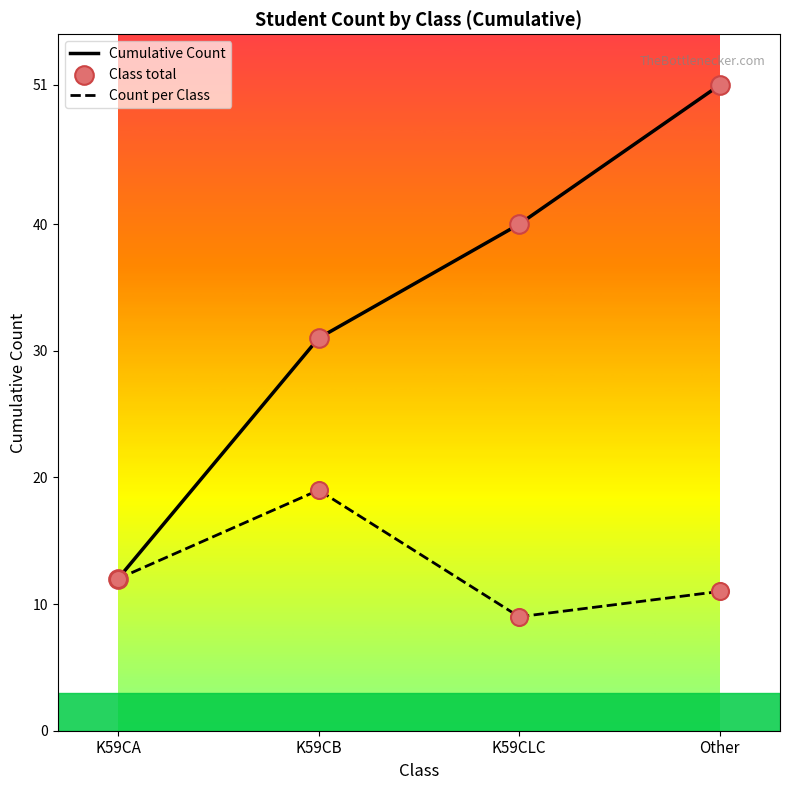

Which series changed the most between K59CA and Other?

Cumulative Count